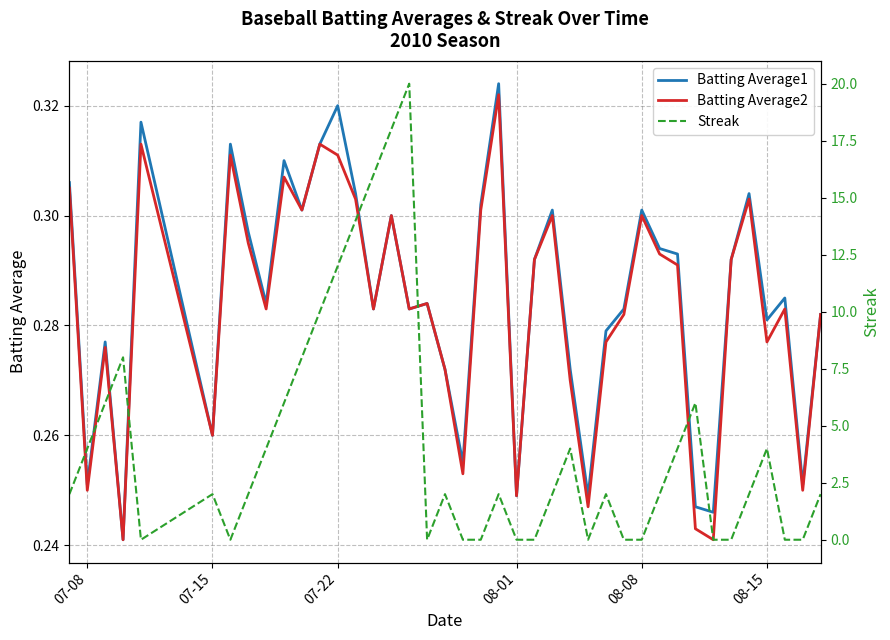

Which series has the largest total across all categories?

Streak